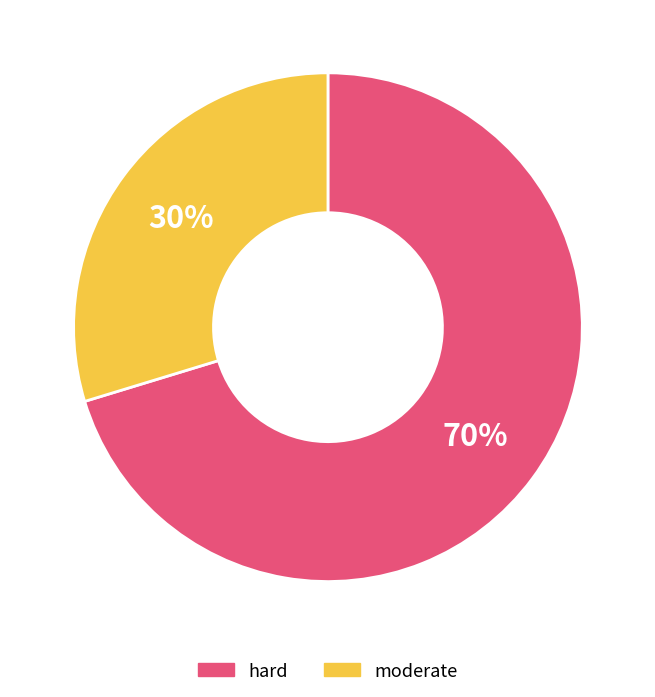

Count the number of slices in the pie.

2